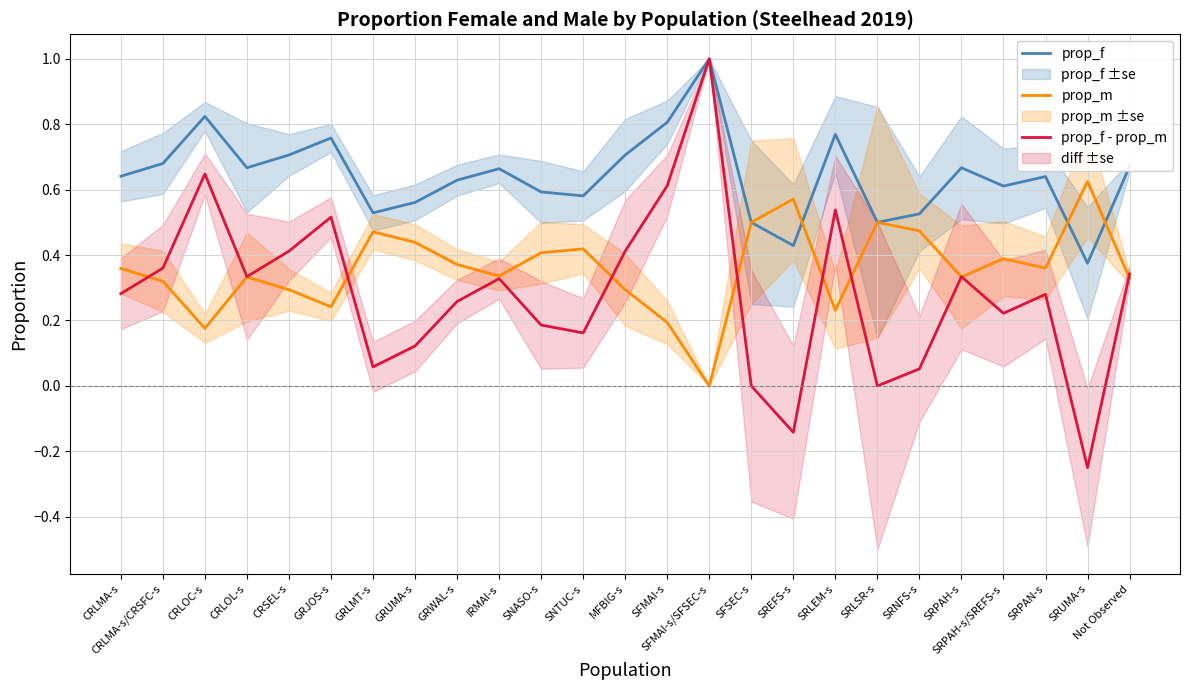

True or false: prop_f has a value of 0.1 at SRLSR-s.

False